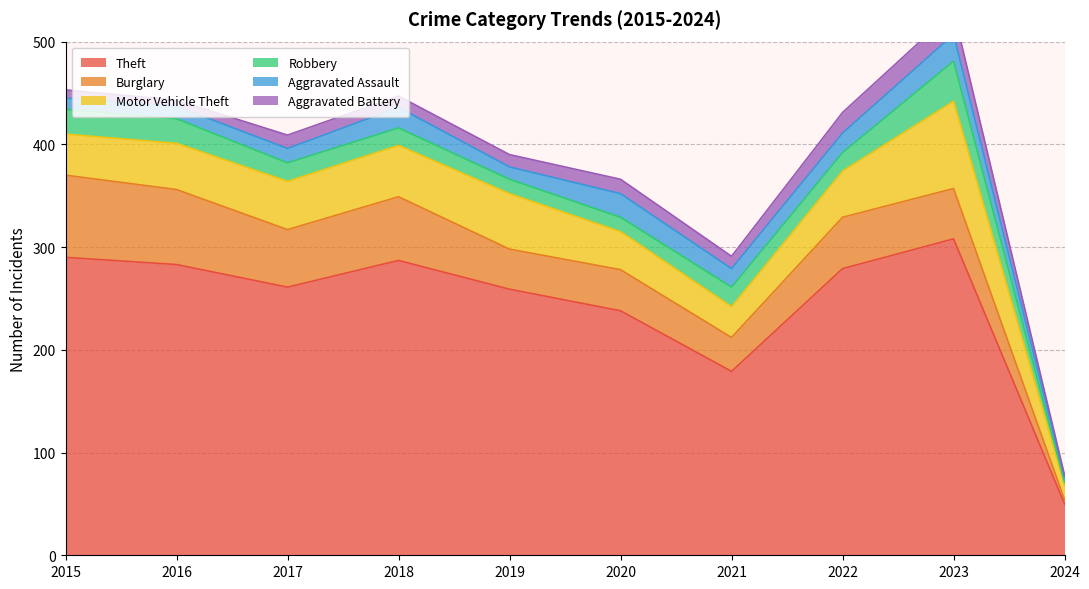

How many times do Aggravated Battery and Robbery cross each other?

2